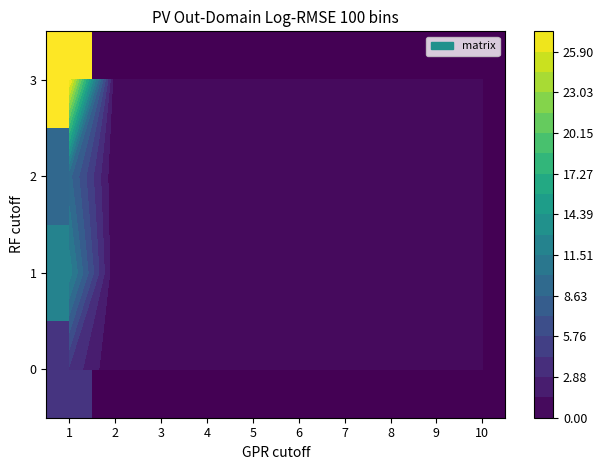

The 0 series shows 0.0 at 7. True or false?

True